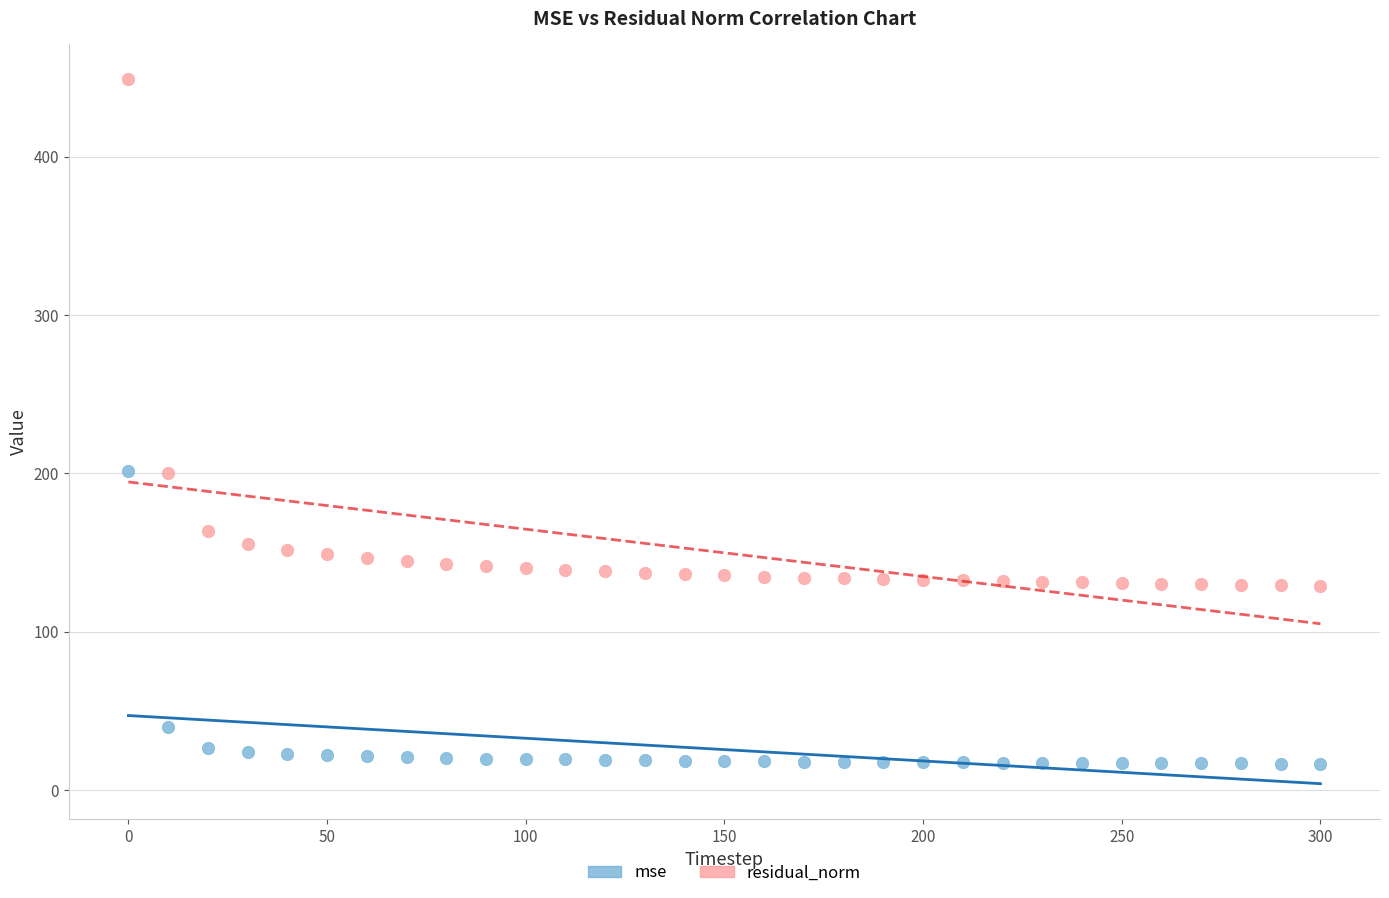

Which series has the largest Y range (max minus min)?

residual_norm